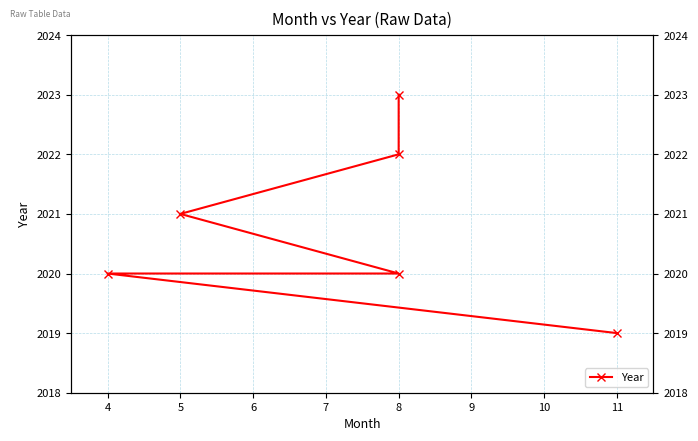

What is the value of the 6th point from the left?

2023